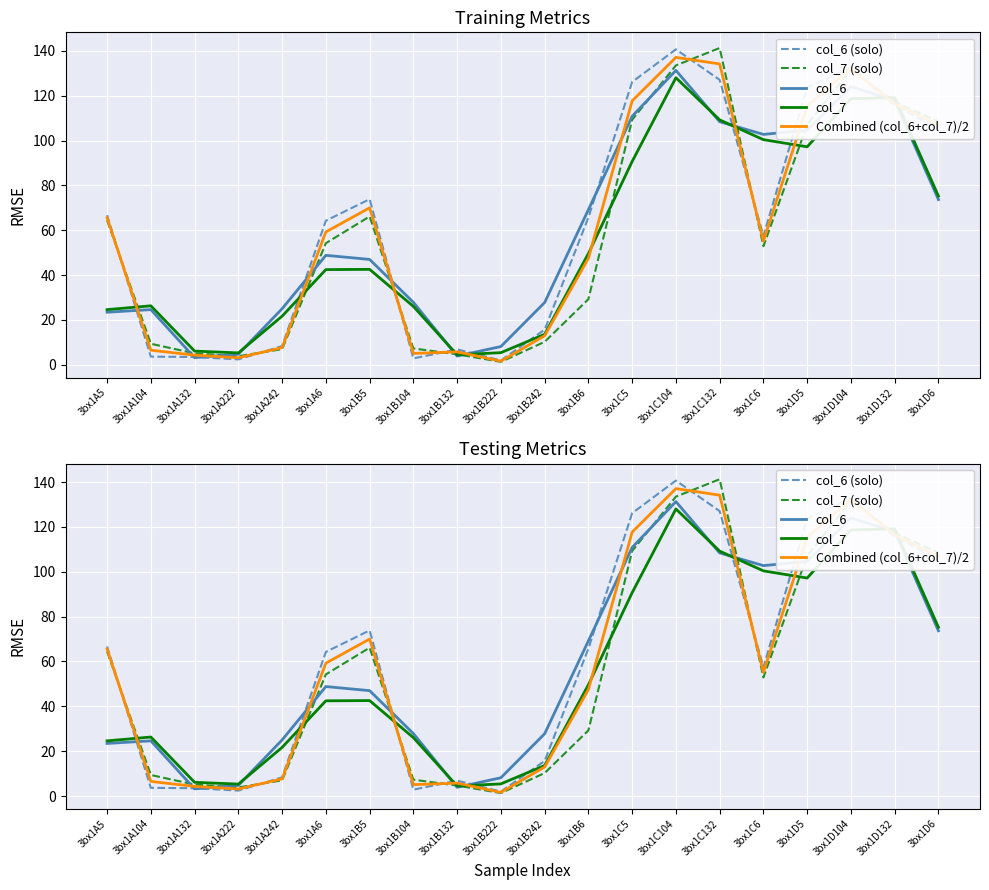

In col_7, how many points are lower than both neighbors (excluding endpoints)?

3